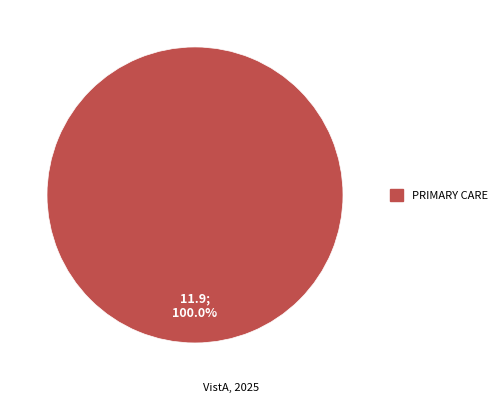

Is there any slice that represents more than half of the pie?

Yes